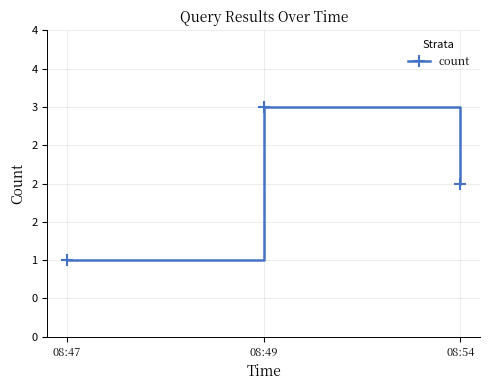

Rank the categories by value from lowest to highest.

08:47, 08:54, 08:49